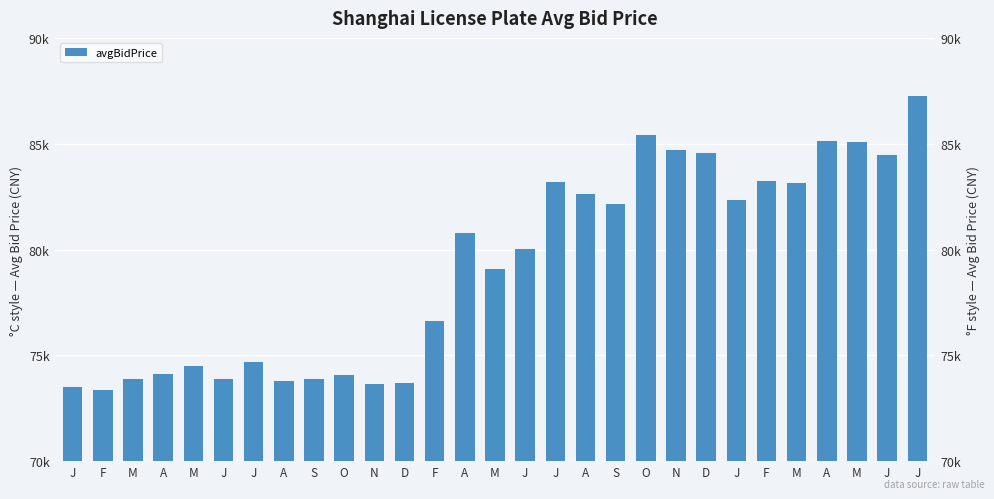

What is the maximum value shown in the chart?

87235